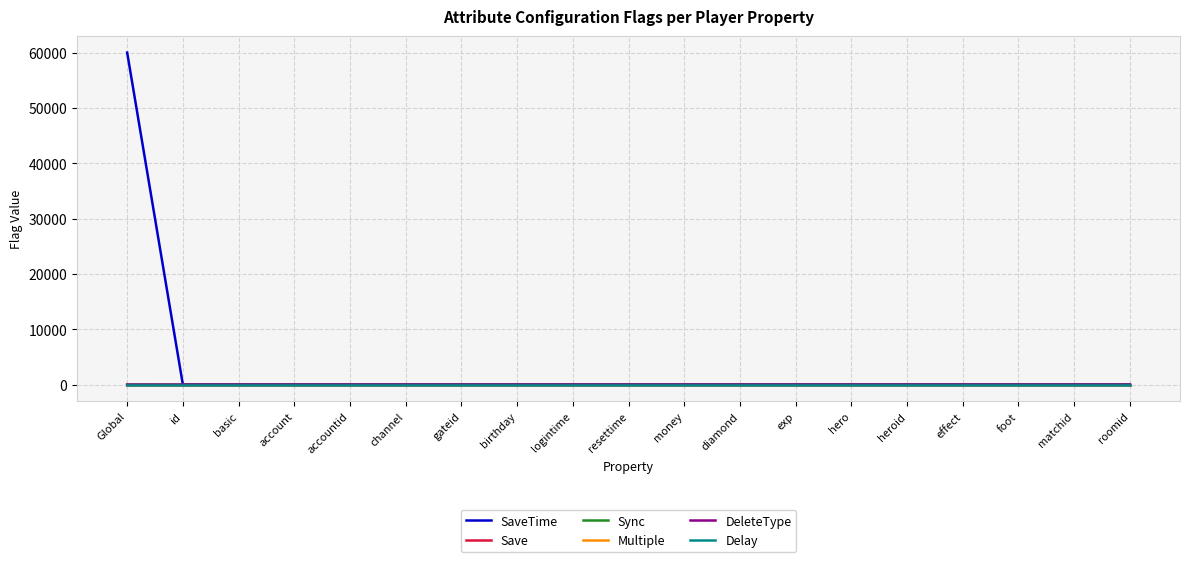

Is this an area chart (filled region under the line)?

No